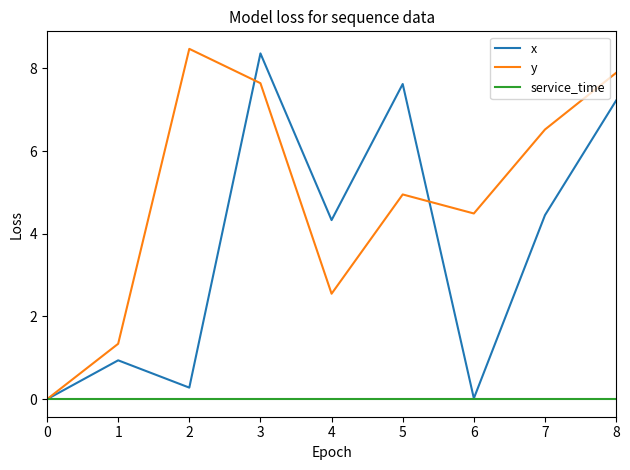

What are all the series names shown in the legend?

x, y, service_time